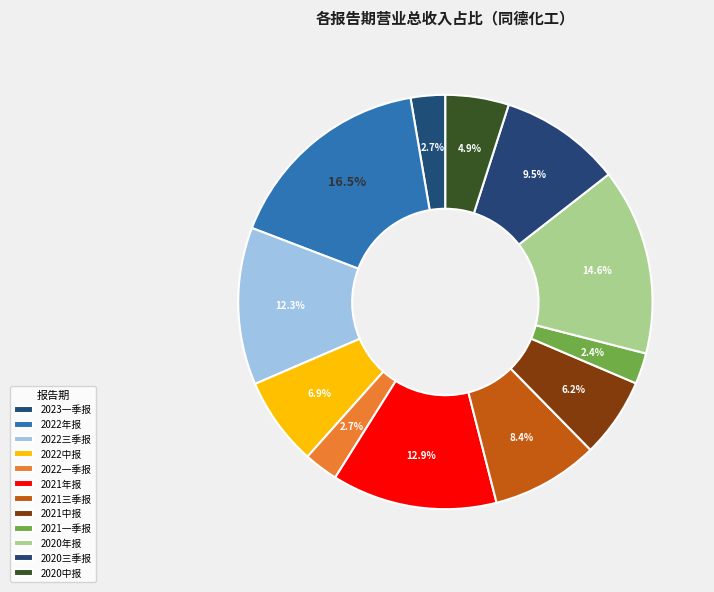

To the nearest percent, what is the difference between the 2022年报 and 2021三季报 slice percentages?

8%